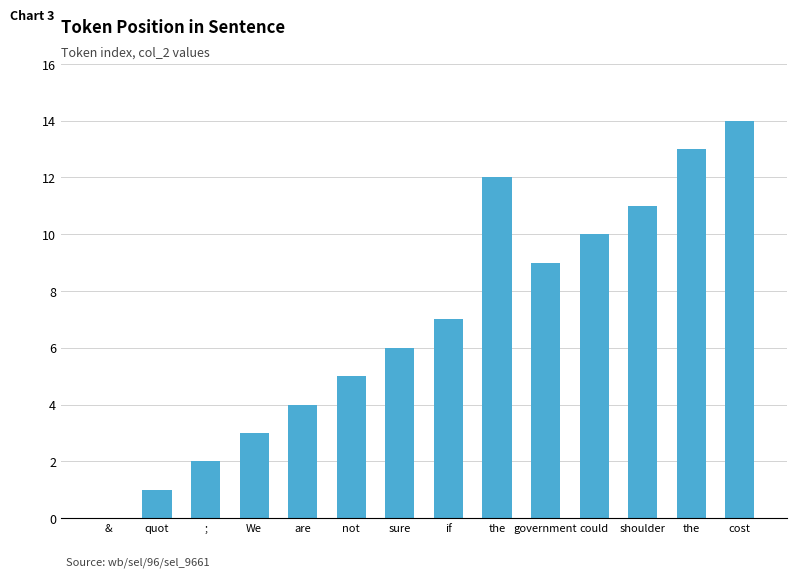

What is the difference between the second highest and minimum values?

13